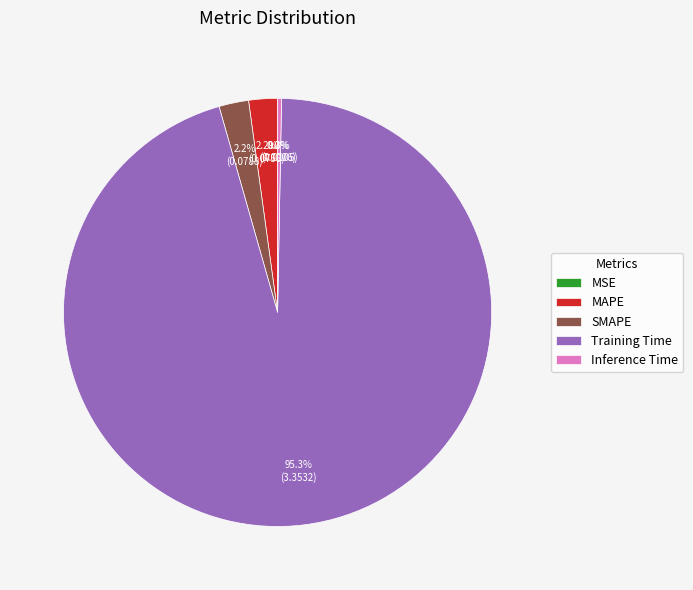

Which slice is the largest?

Training Time